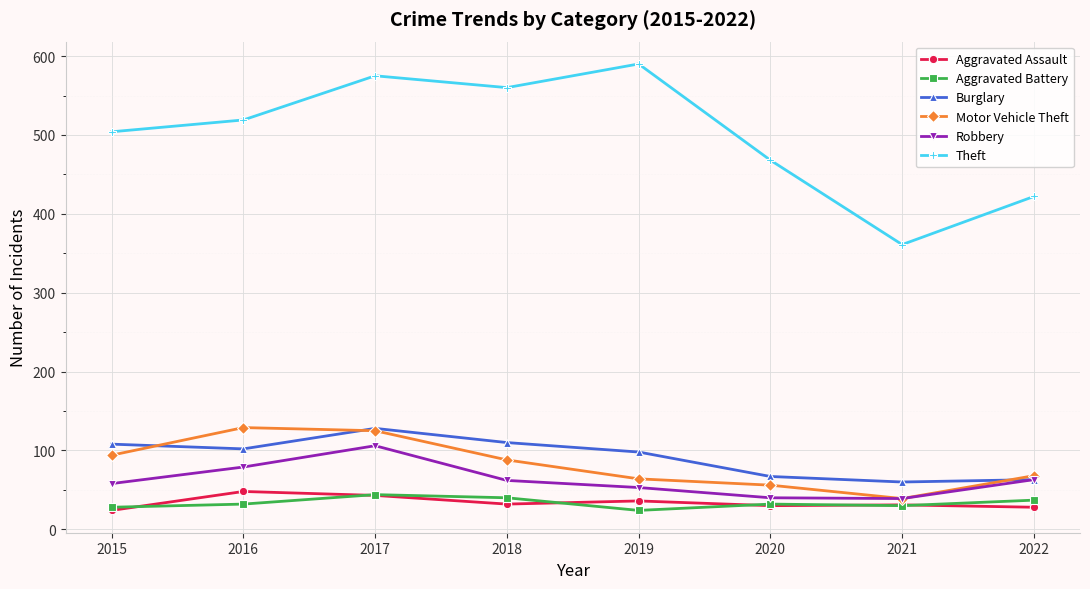

Which series changed the most between 2016 and 2017?

Theft